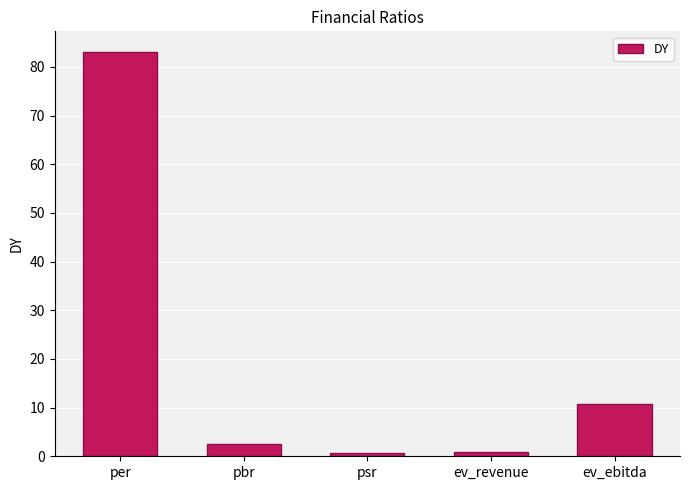

What is the average value?

19.6